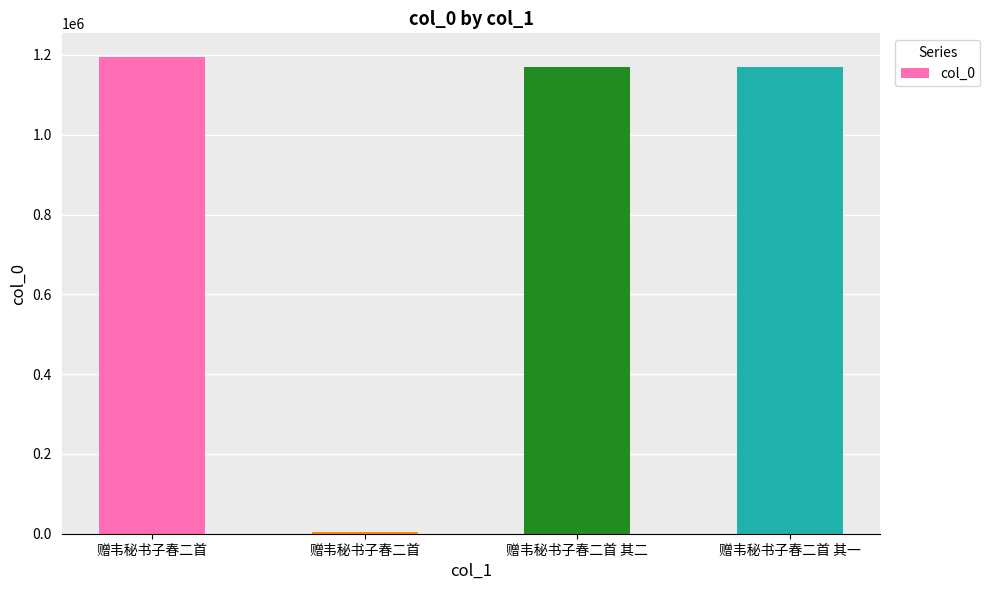

What is the value of the 2nd bar from the left?

1194422